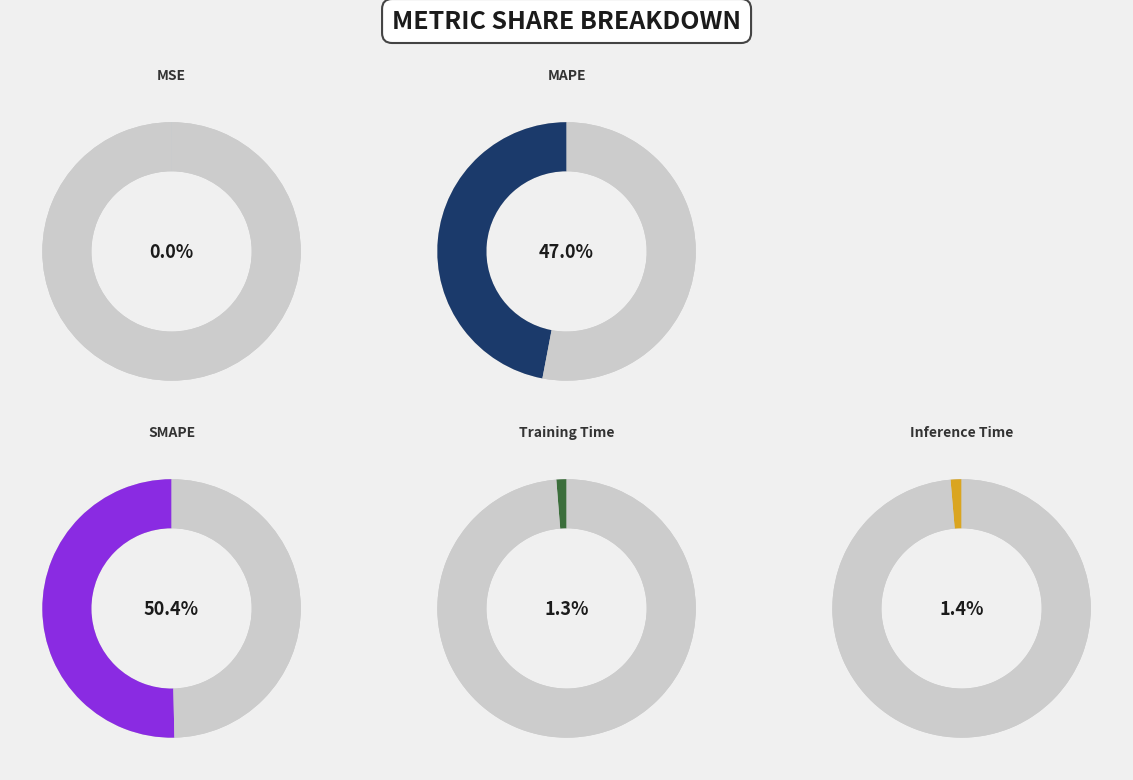

What is the majority slice?

SMAPE